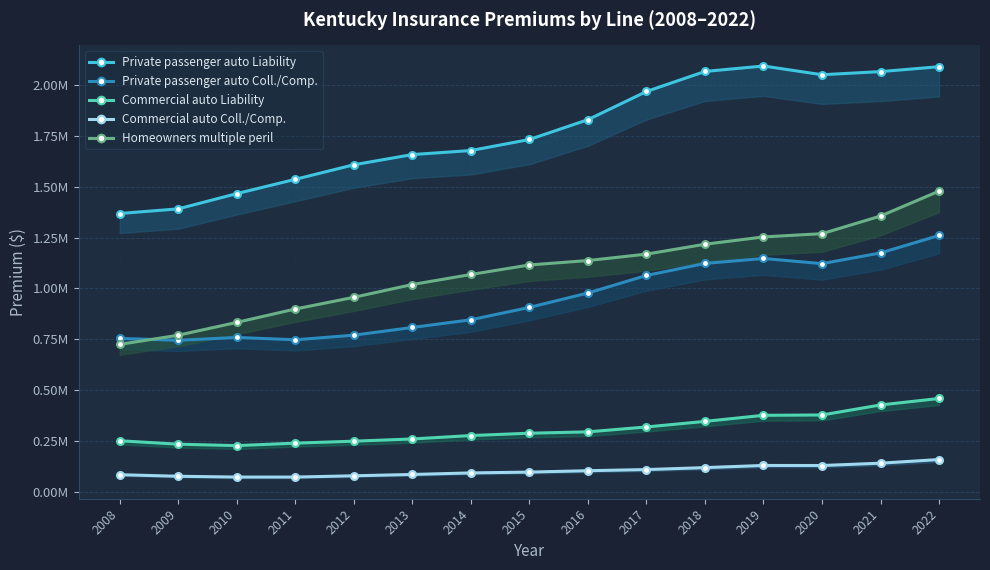

What is the difference between the maximum and minimum values in the Private passenger auto Liability series?

723785